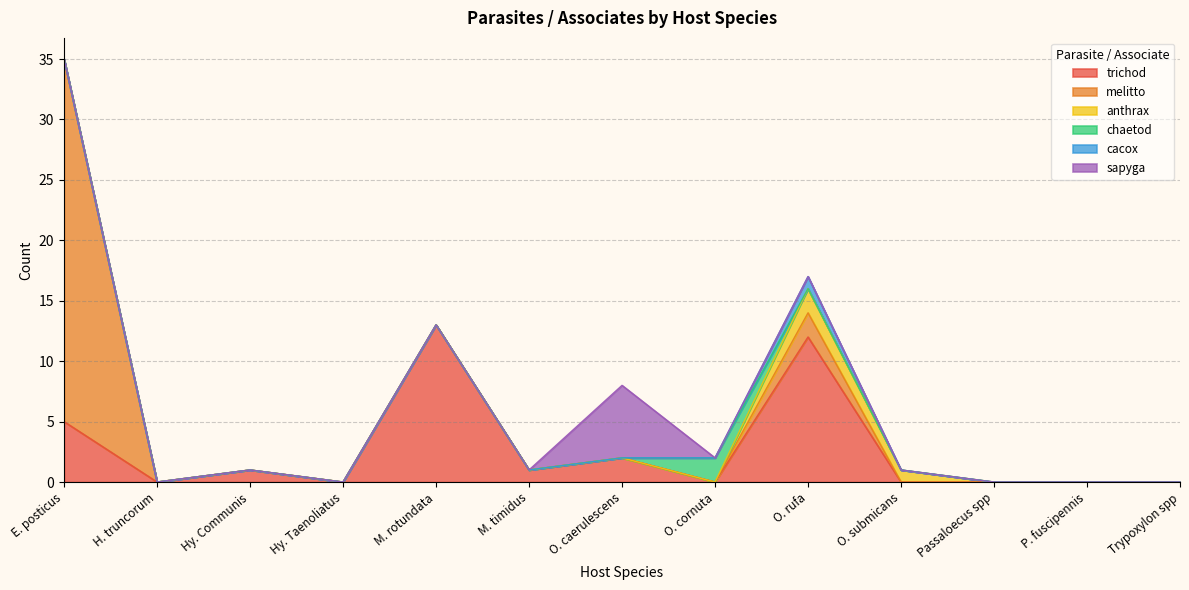

How many lines are shown in the chart?

6